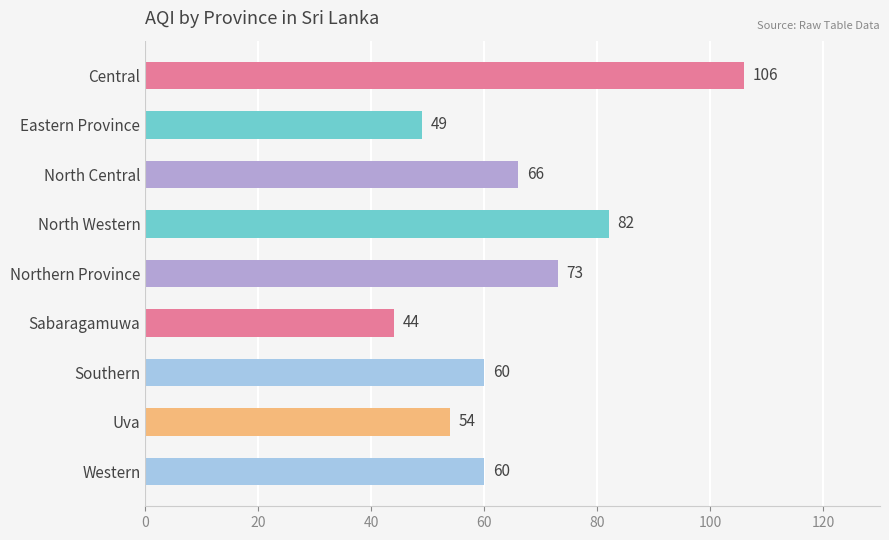

What is the ratio of the value at North Western to the value at Sabaragamuwa?

1.9